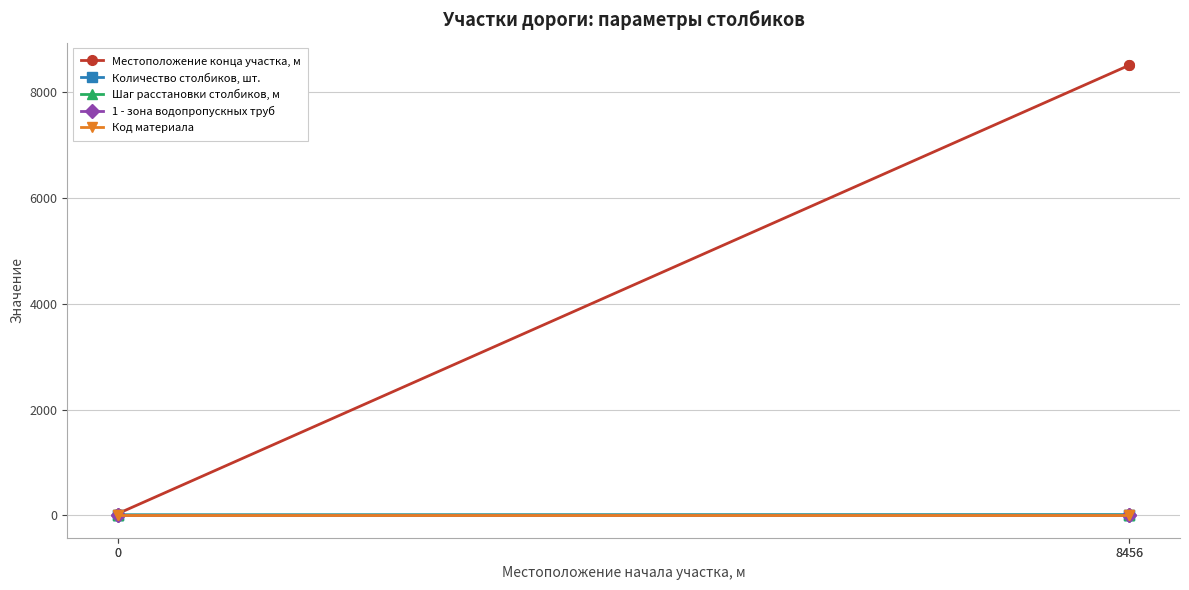

True or false: 1 - зона водопропускных труб and Количество столбиков, шт. intersect in this chart.

False